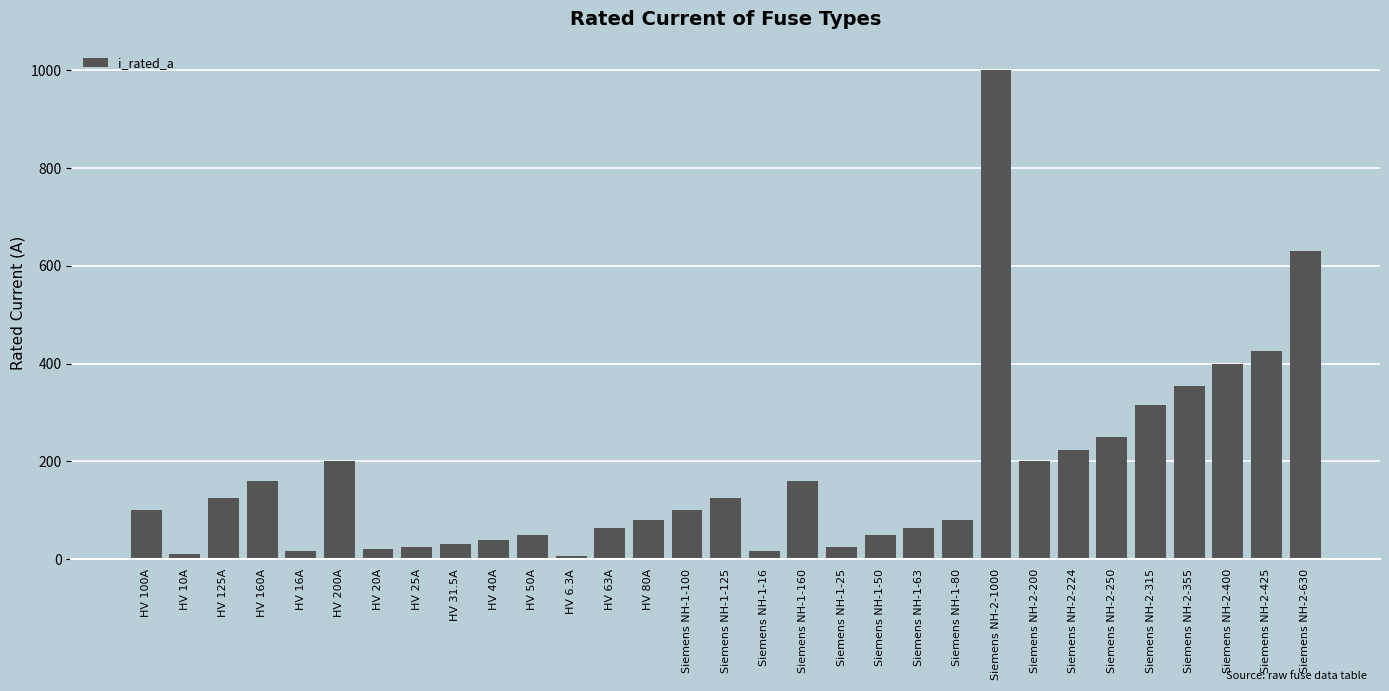

How many bars are there in total?

31